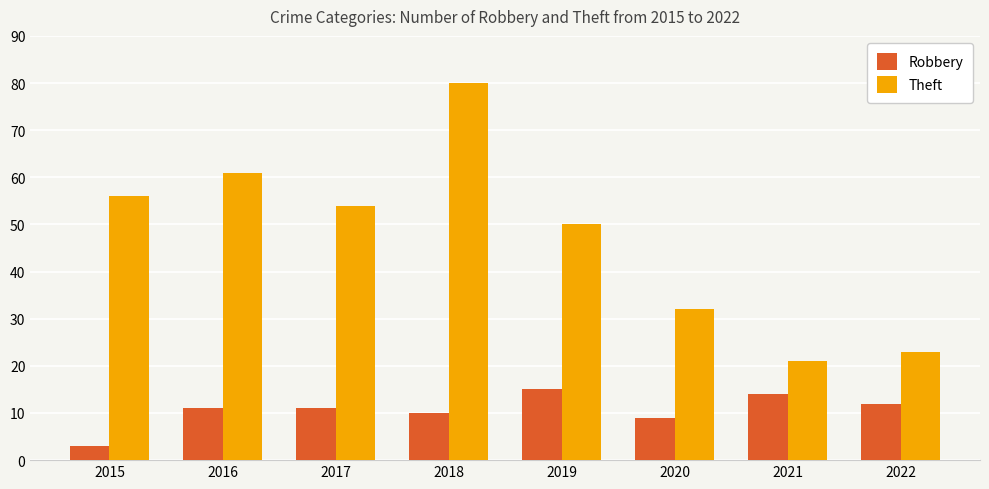

Is it true that Theft equals 23 at 2022?

True